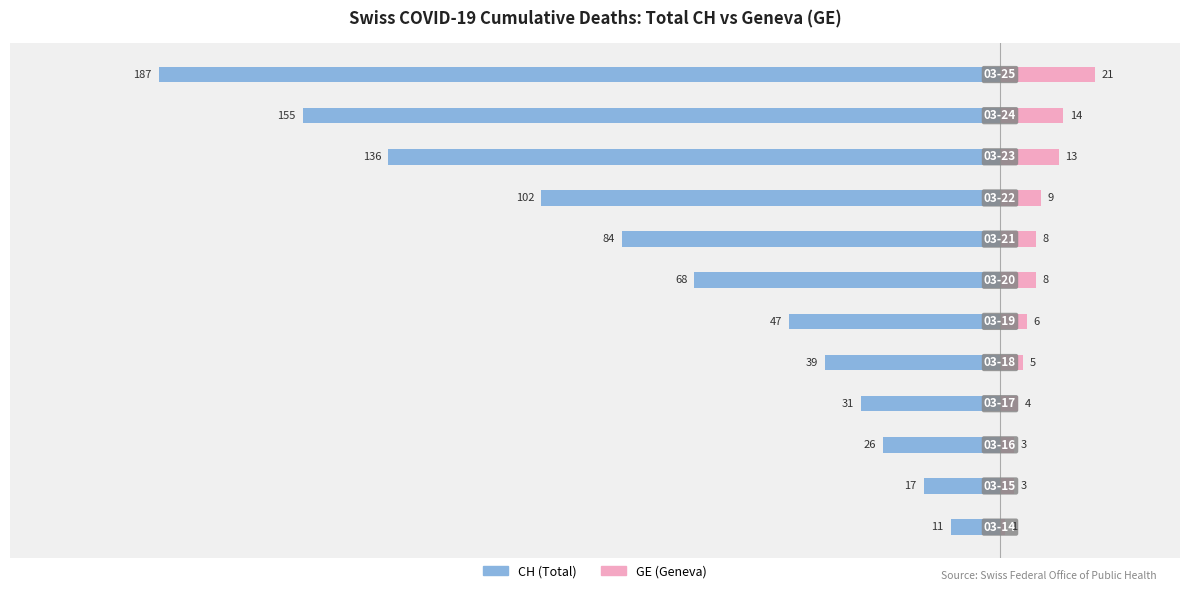

Reading left to right, extract all data points from this chart.

CH (Total): -11	-17	-26	-31	-39	-47	-68	-84	-102	-136	-155	-187
GE (Geneva): 1	3	3	4	5	6	8	8	9	13	14	21